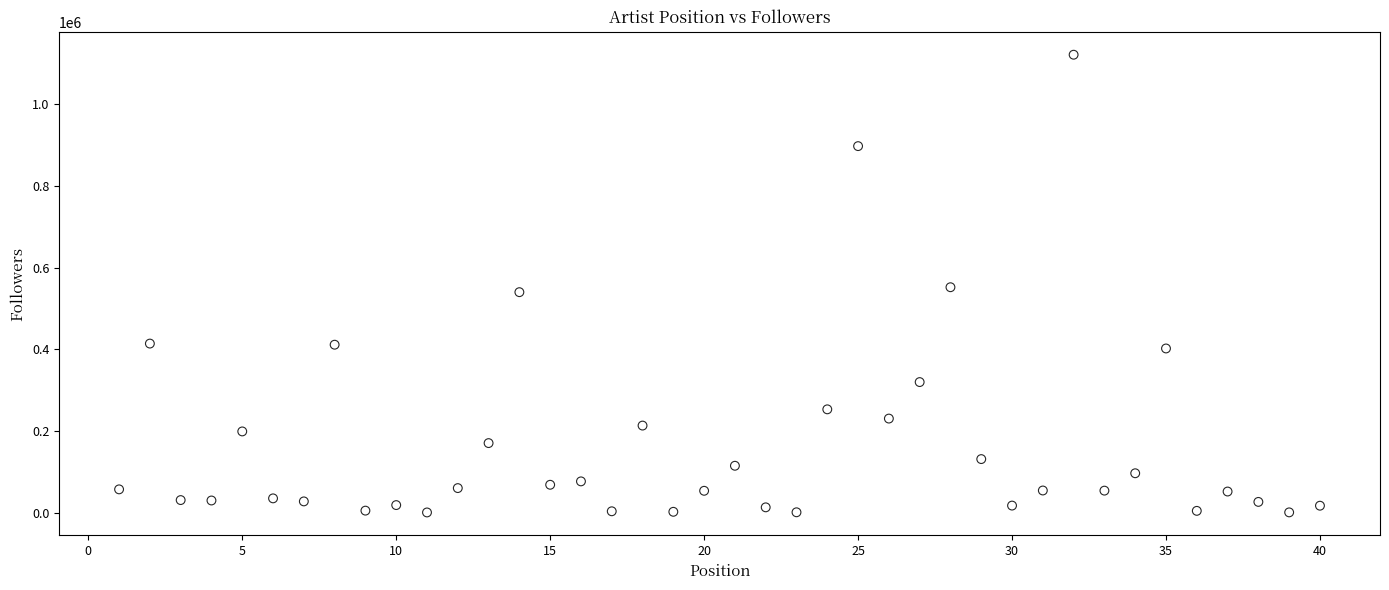

What is the range of Y values (max minus min)?

1118755